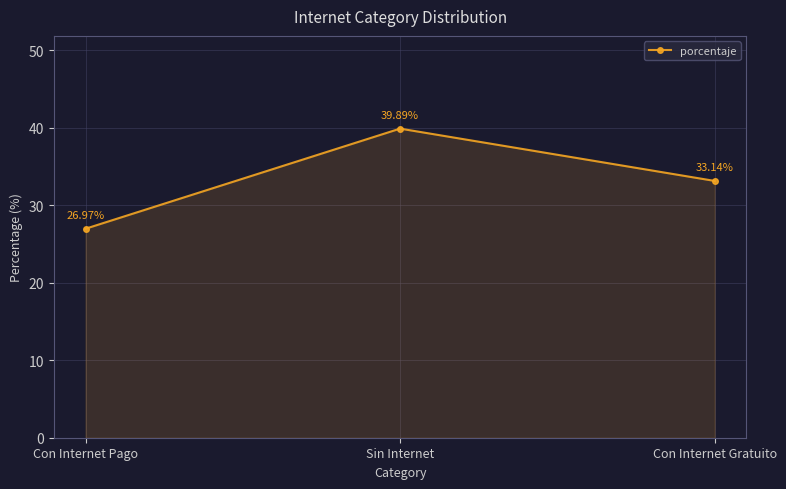

Which category has the lowest value across all series?

Con Internet Pago